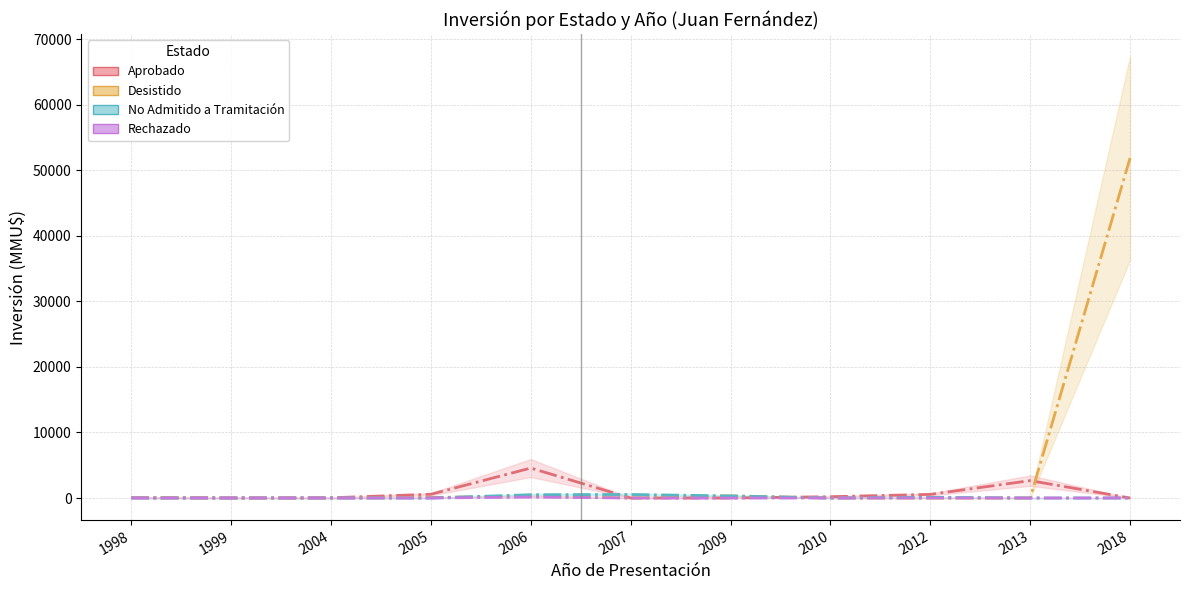

How many interior local peaks does the No Admitido a Tramitación series have?

2